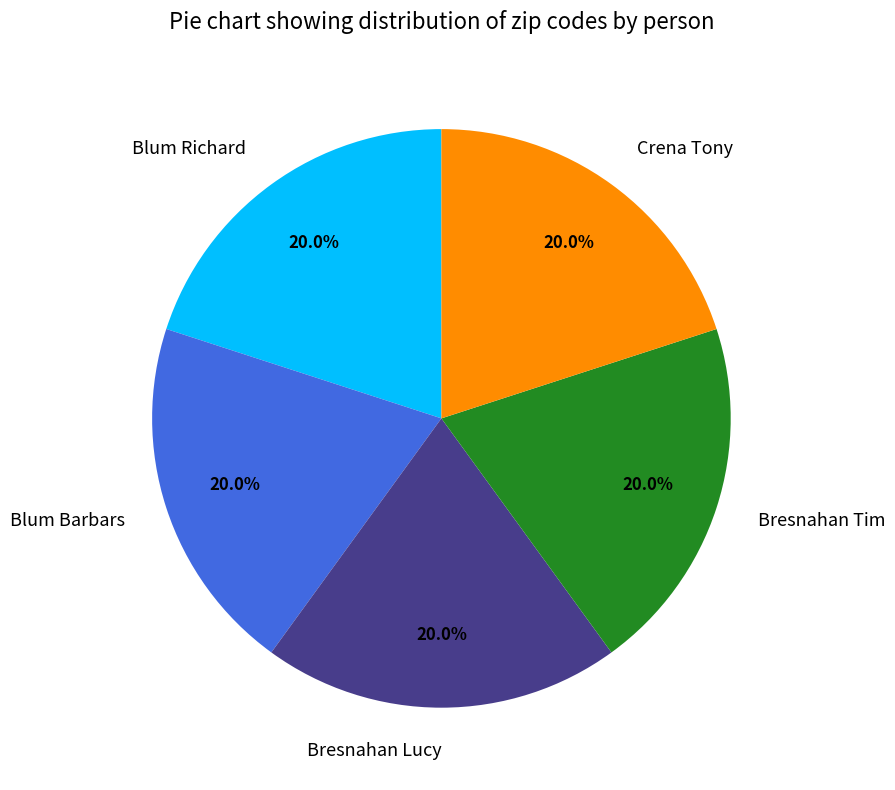

To the nearest percent, what percentage of the pie is Bresnahan Lucy?

20%